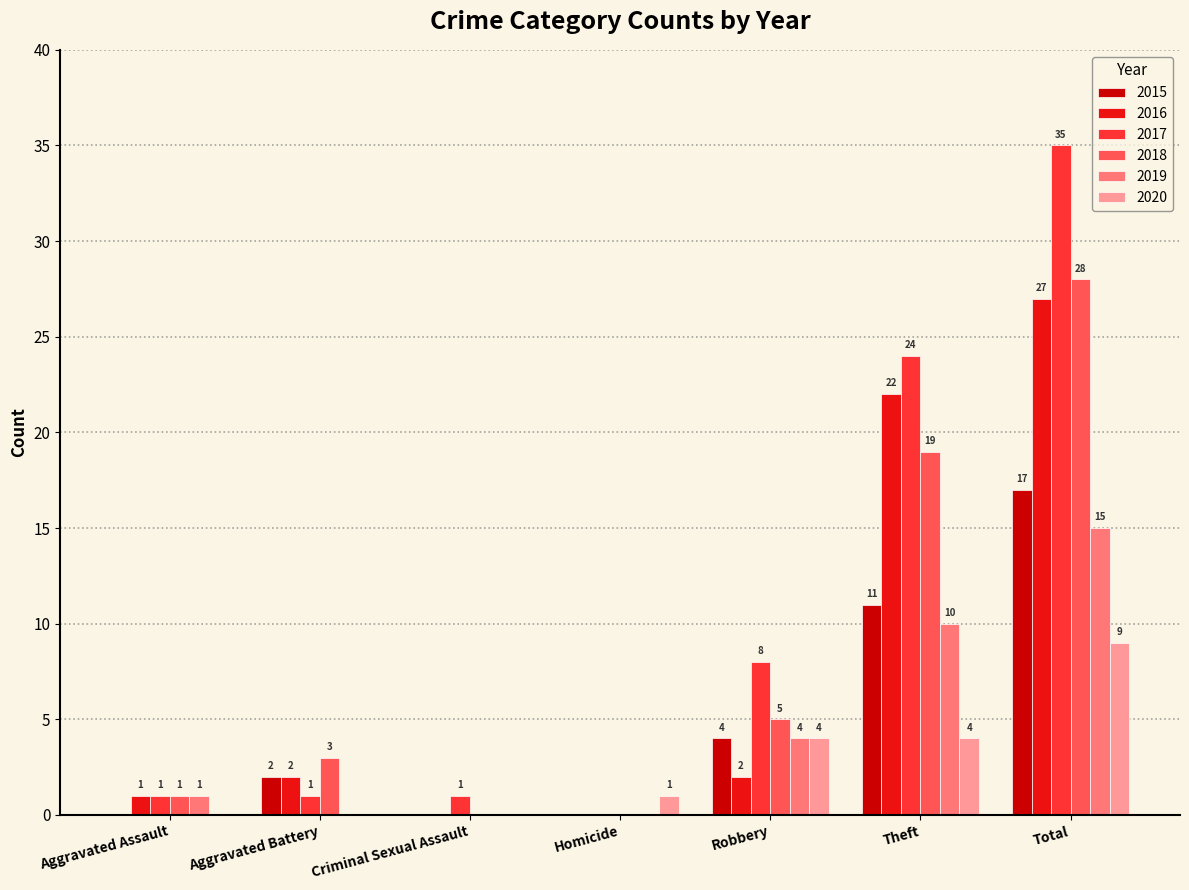

What is the approximate value of 2018 at Aggravated Battery?

3